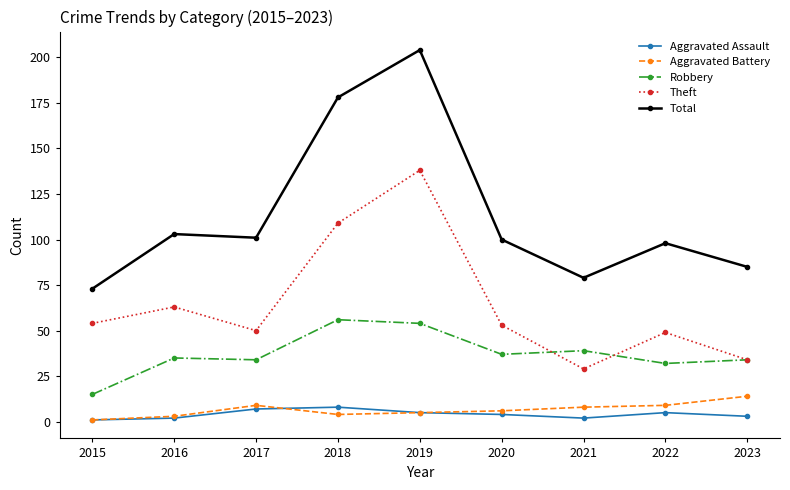

What is the difference between the maximum and second lowest values in the Aggravated Assault series?

6